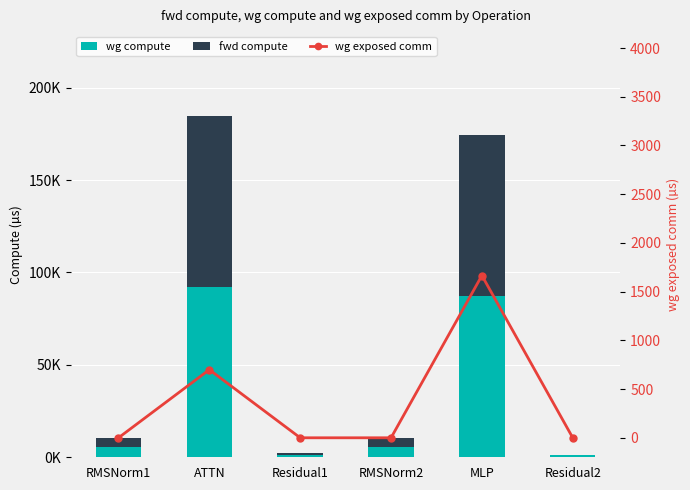

The value of wg compute at Residual2 is 1122.3. True or false?

True